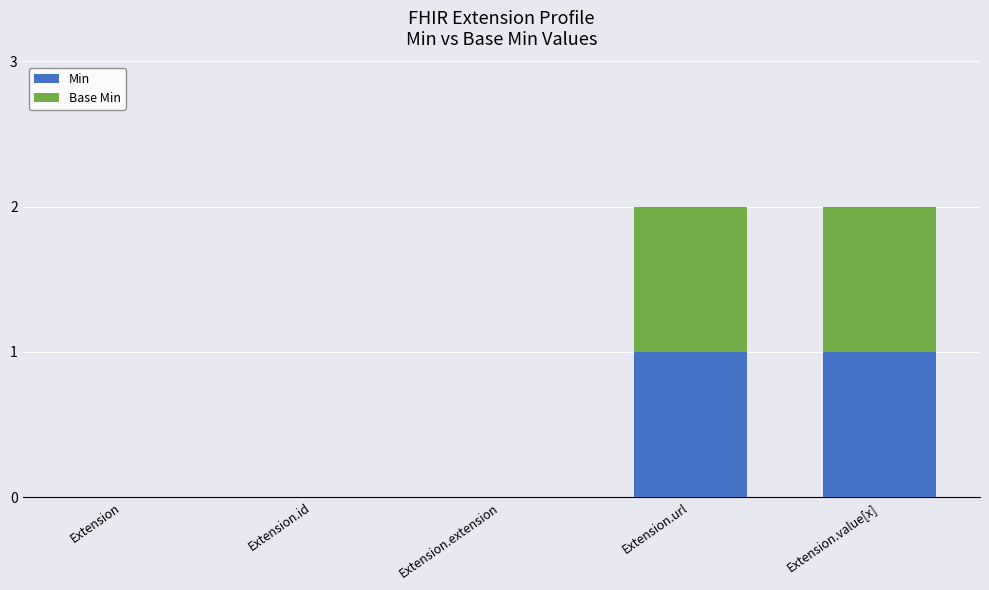

Reading left to right, transcribe the values for Min.

Extension=0	Extension.id=0	Extension.extension=0	Extension.url=1	Extension.value[x]=1